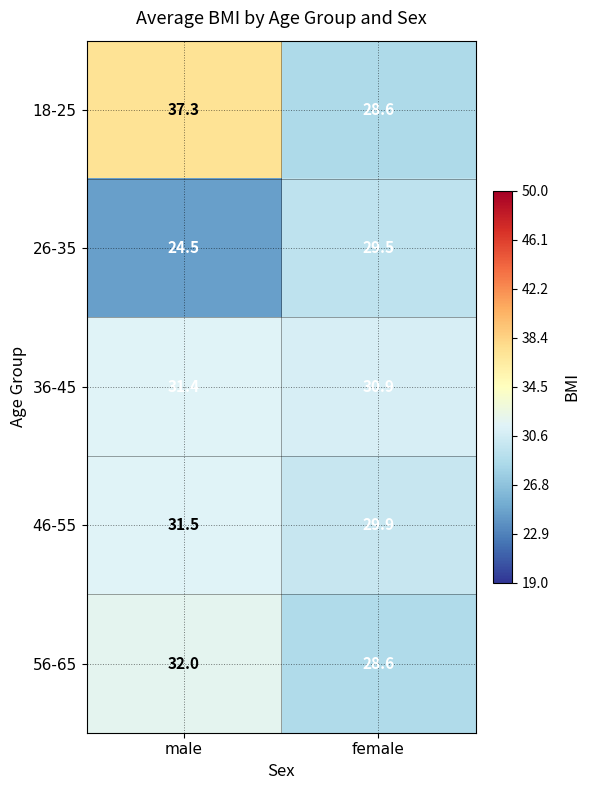

Reading right to left, transcribe all the data shown in this chart.

18-25: female=28.6	male=37.3
26-35: female=29.5	male=24.5
36-45: female=30.9	male=31.4
46-55: female=29.9	male=31.5
56-65: female=28.6	male=32.0